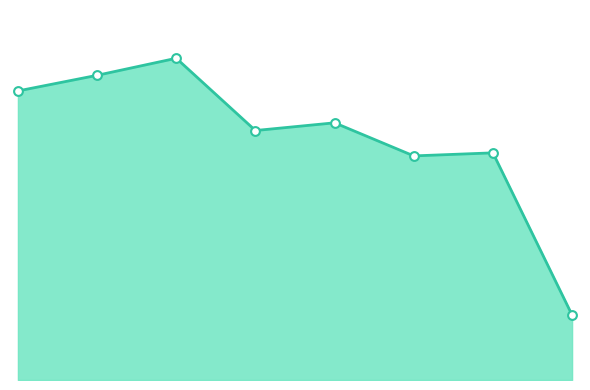

Is this an area chart (filled region under the line)?

Yes